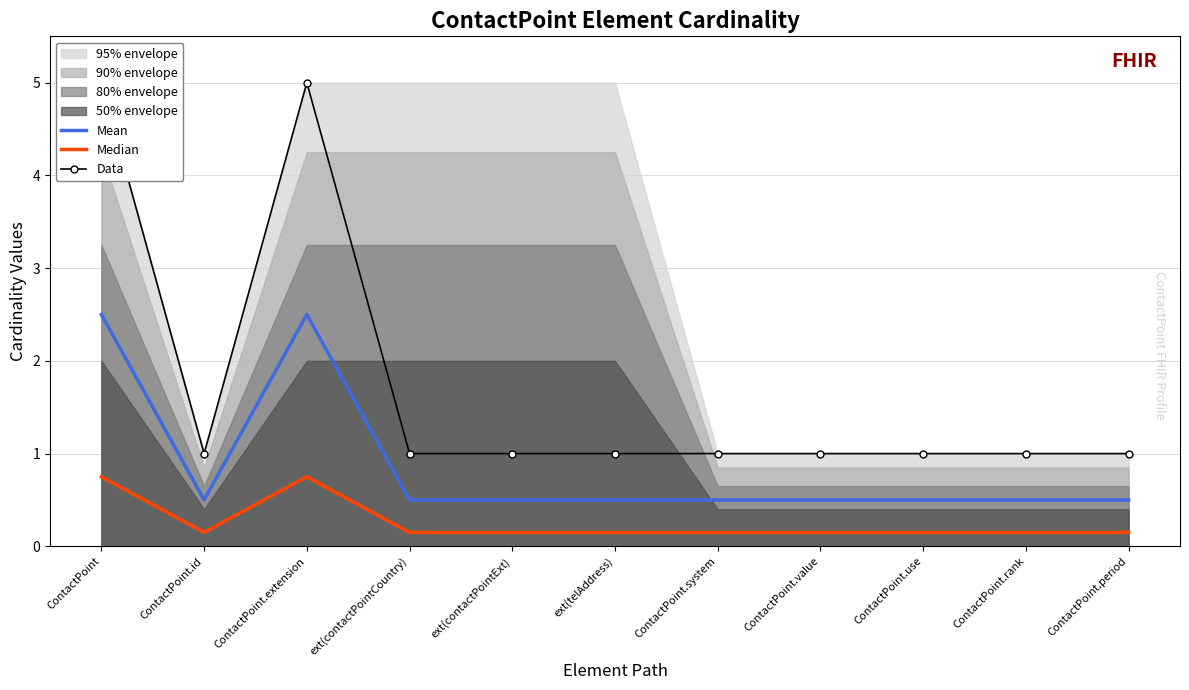

What position from the left is ContactPoint.use?

9